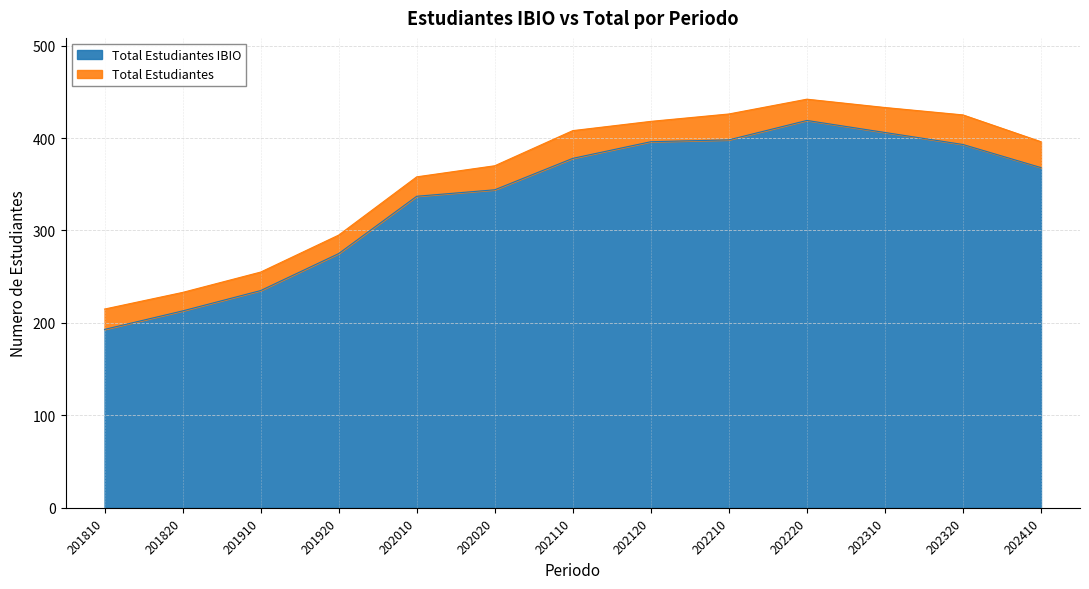

Reading right to left, list all the values displayed in this chart.

Total Estudiantes IBIO: 202410=368	202320=393	202310=406	202220=419	202210=398	202120=396	202110=378	202020=344	202010=337	201920=275	201910=235	201820=213	201810=193
Total Estudiantes: 202410=396	202320=425	202310=433	202220=442	202210=426	202120=418	202110=408	202020=370	202010=358	201920=295	201910=255	201820=233	201810=215